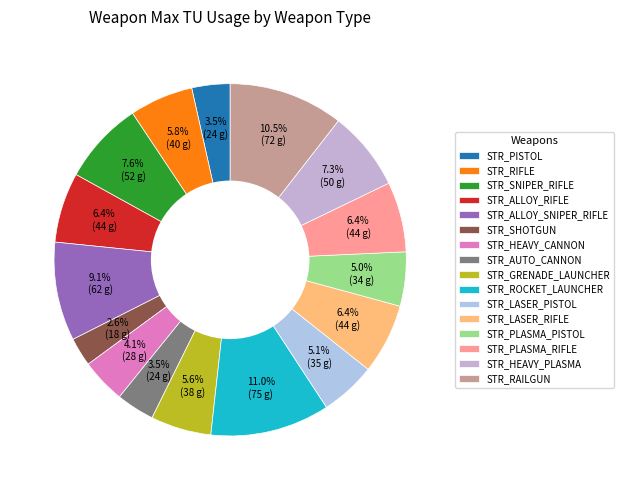

To the nearest percent, what is the difference between the largest and smallest slice percentages?

8%